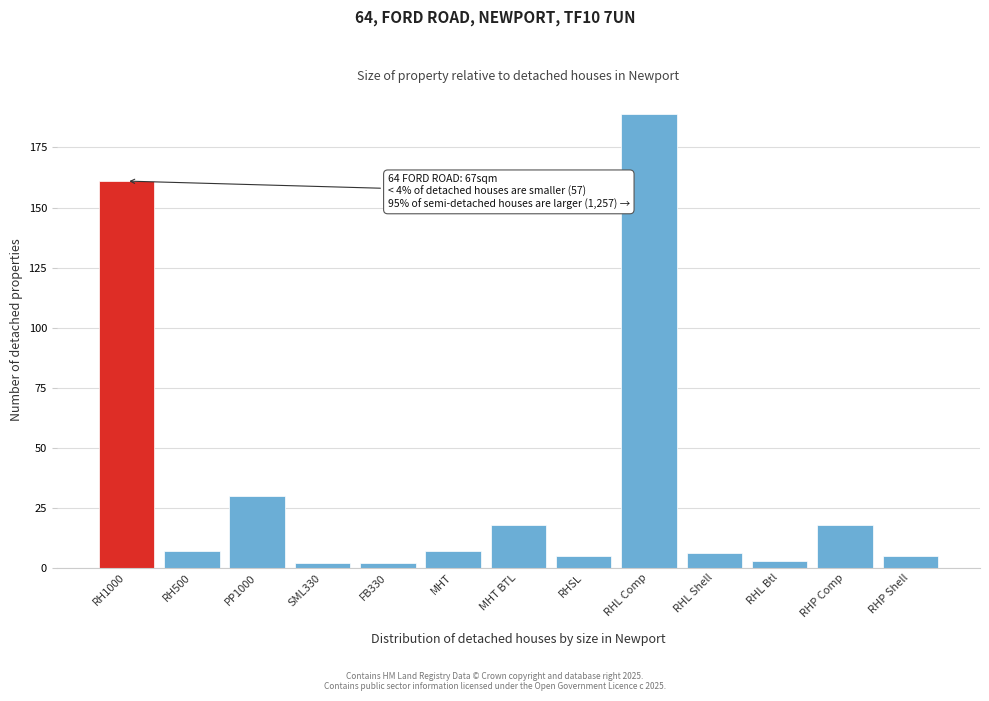

Reading right to left, what are all the values shown in this chart?

RHP Shell=5	RHP Comp=18	RHL Btl=3	RHL Shell=6	RHL Comp=189	RHSL=5	MHT BTL=18	MHT=7	FB330=2	SML330=2	PP1000=30	RH500=7	RH1000=161